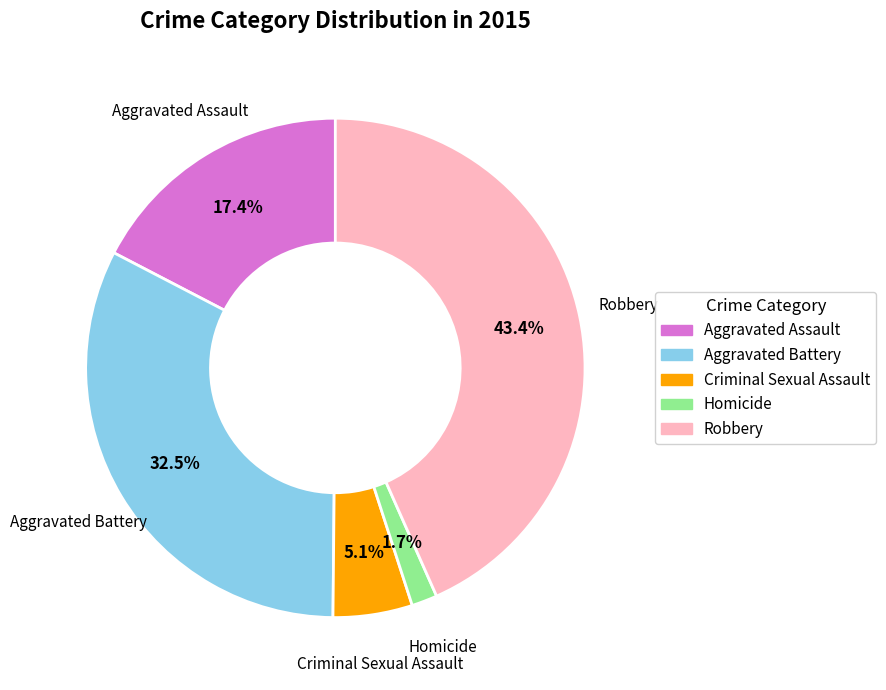

Is it true that Robbery is 43% of the pie?

True